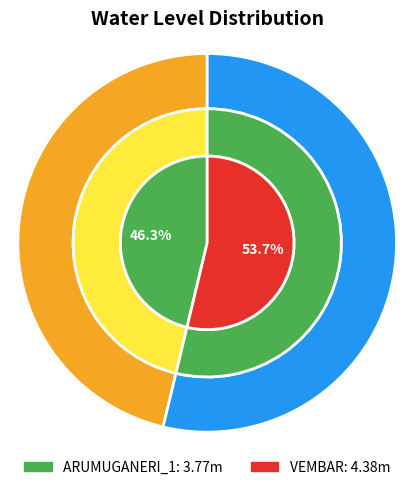

Count the number of slices in the pie.

2